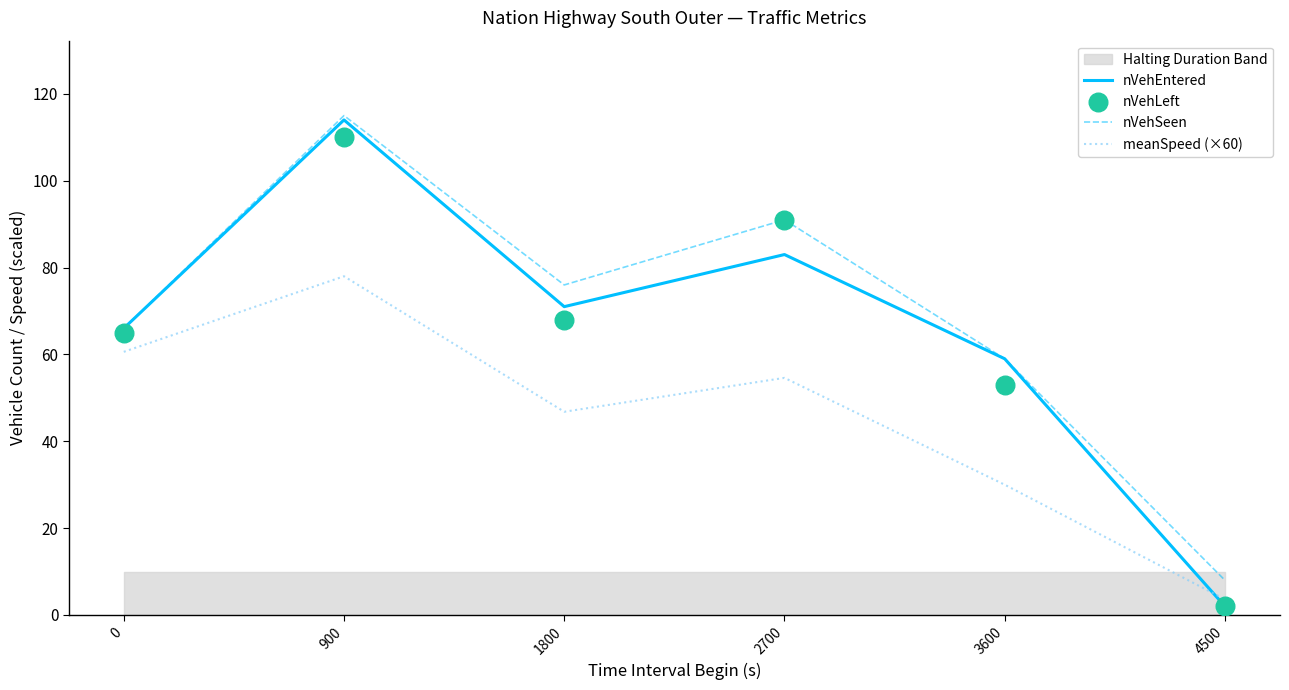

Is the value of nVehEntered at 1800 greater than the value of nVehLeft at 2700?

No